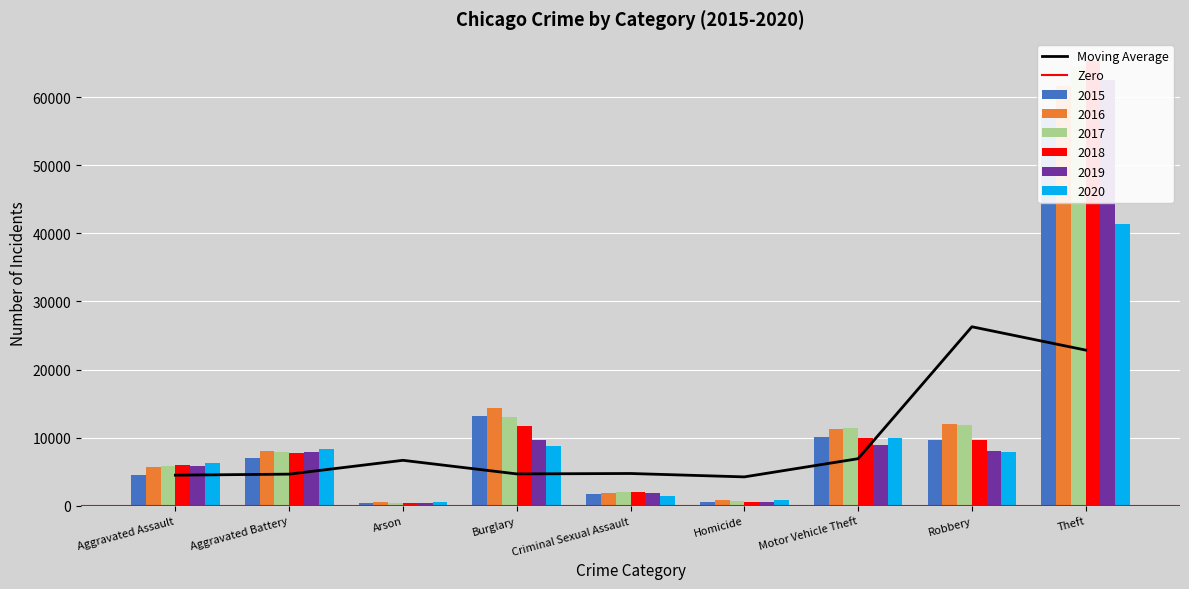

Is the value of 2015 at Homicide greater than the value of 2020 at Arson?

No